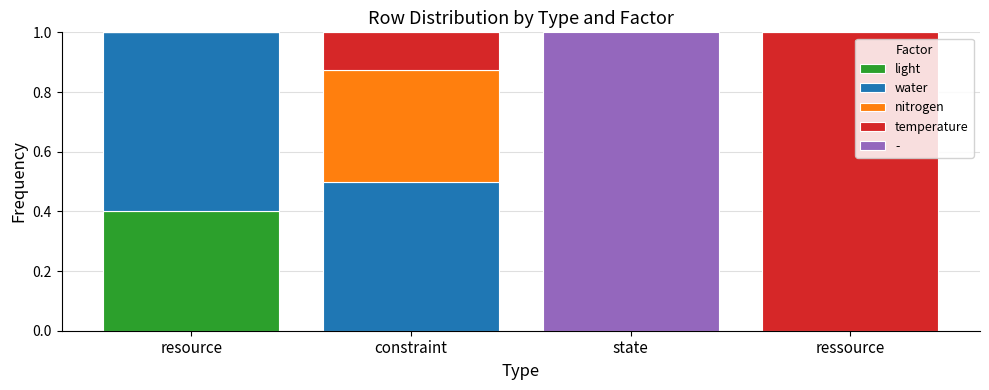

True or false: light has a value of 0.0 at ressource.

True